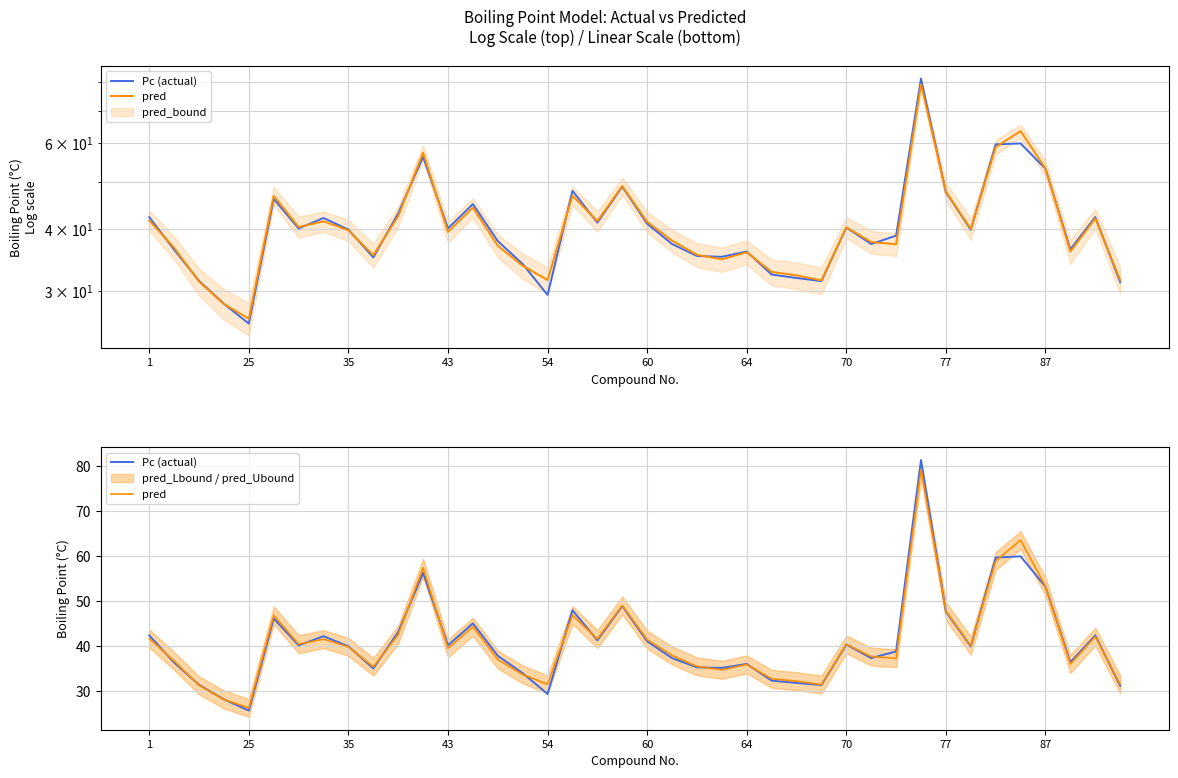

Does the chart display data point markers on the line(s)?

No